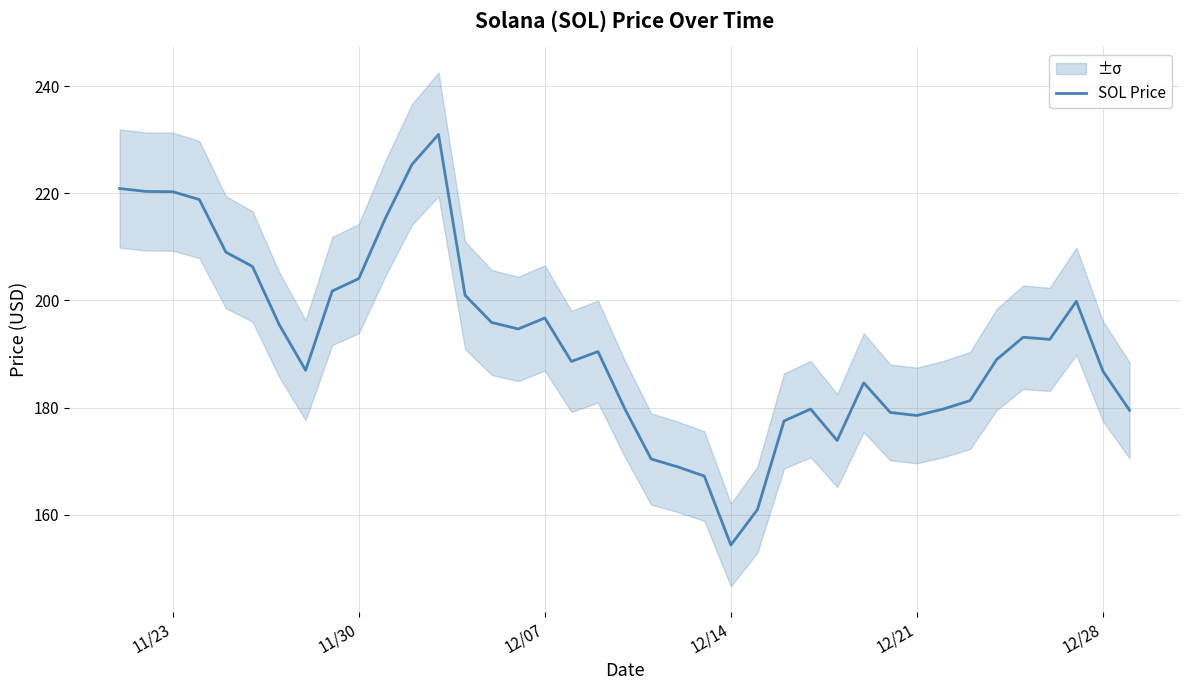

What is the highest value of the SOL Price series?

231.0